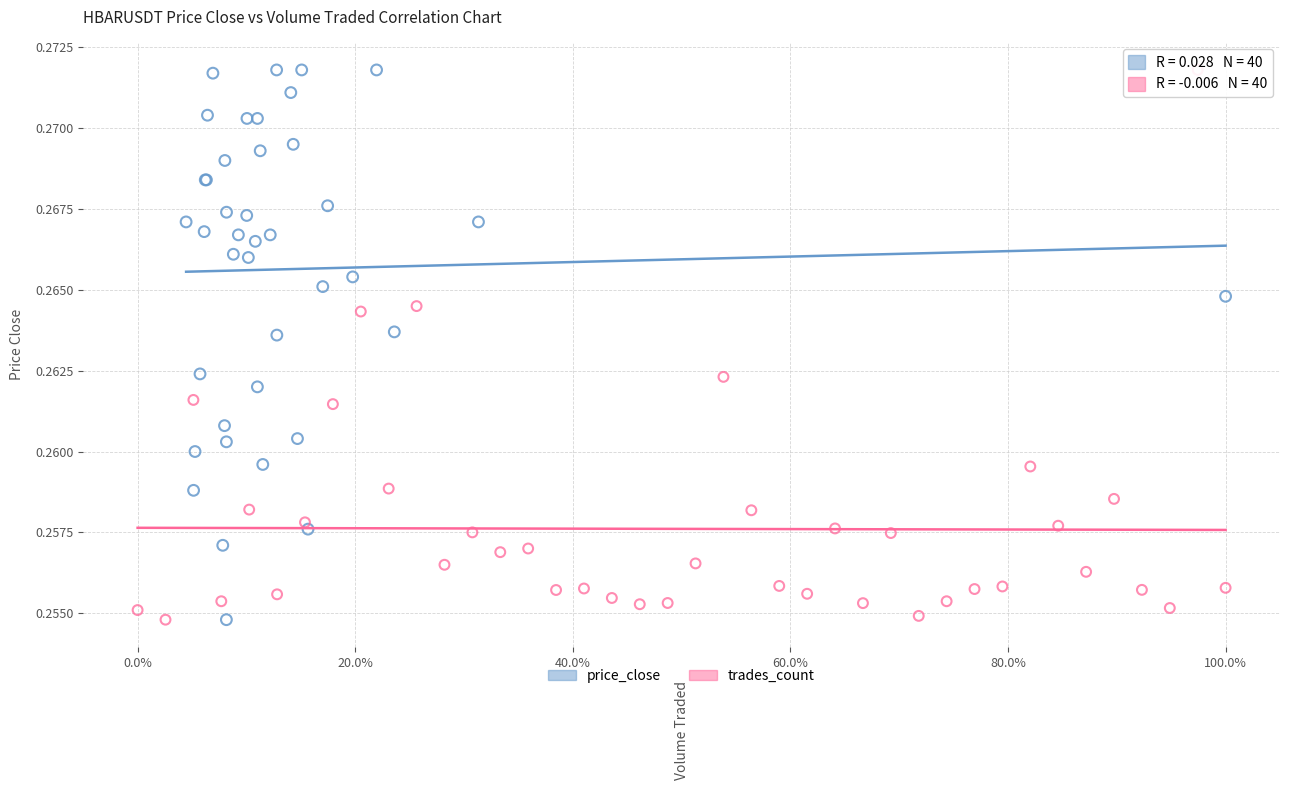

What are all the series names shown in the legend?

price_close, trades_count